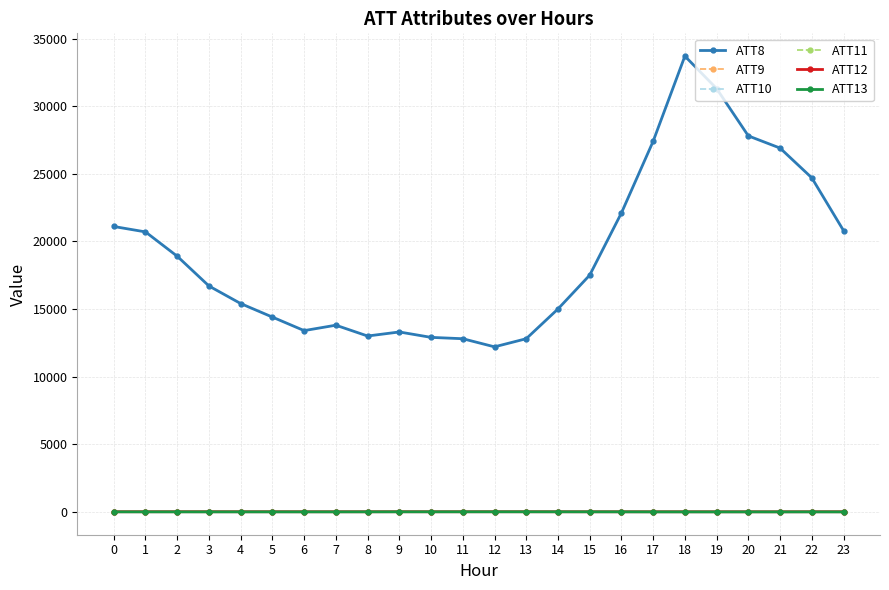

Is this an area chart (filled region under the line)?

No